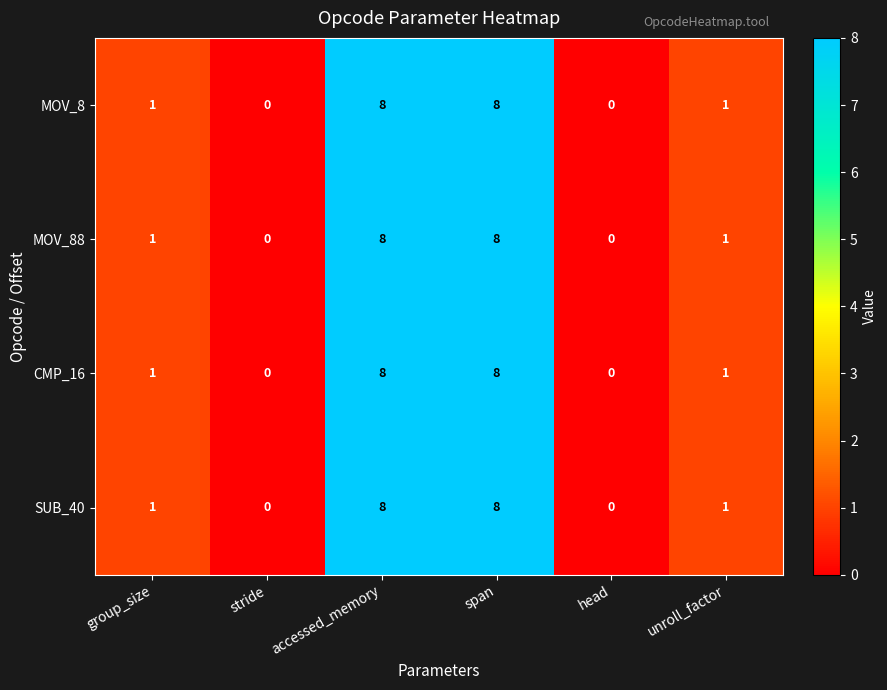

Count the SUB_40 values in the range 0 to 8.

6